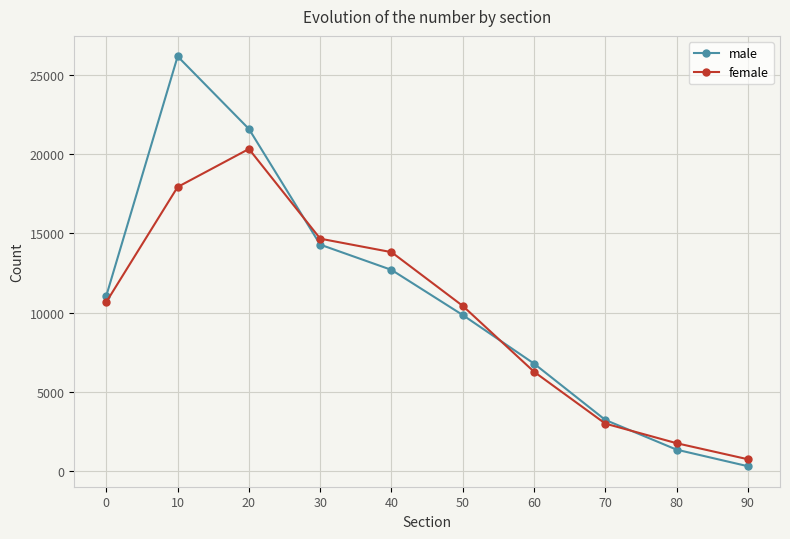

How many series are shown in this chart?

2